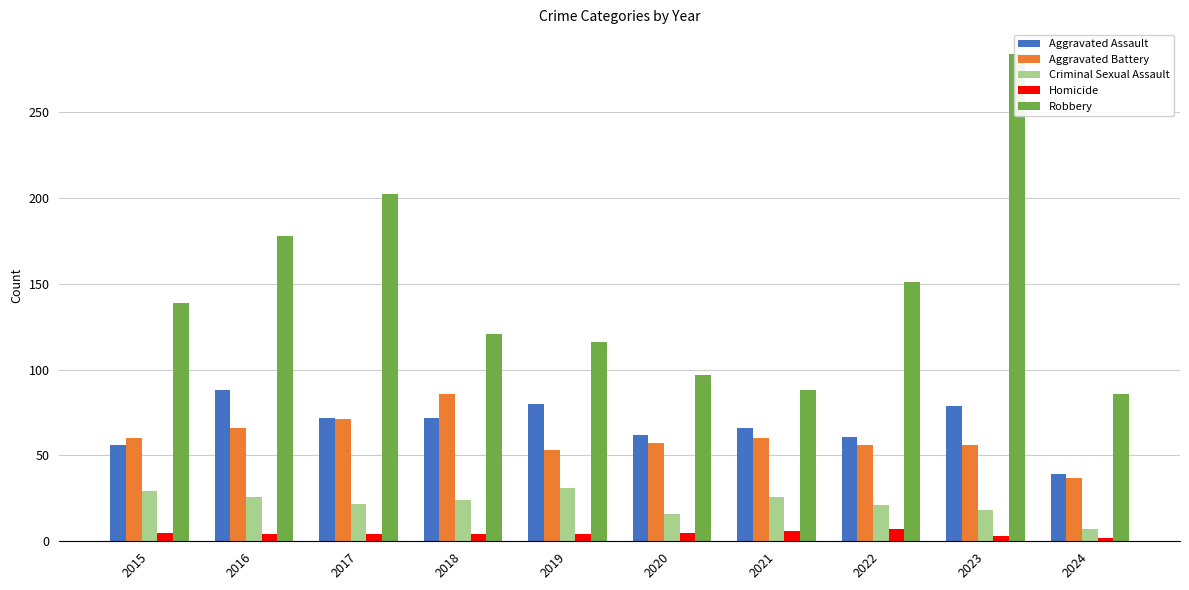

Reading right to left, list all the values displayed in this chart.

Aggravated Assault: 39	79	61	66	62	80	72	72	88	56
Aggravated Battery: 37	56	56	60	57	53	86	71	66	60
Criminal Sexual Assault: 7	18	21	26	16	31	24	22	26	29
Homicide: 2	3	7	6	5	4	4	4	4	5
Robbery: 86	284	151	88	97	116	121	202	178	139